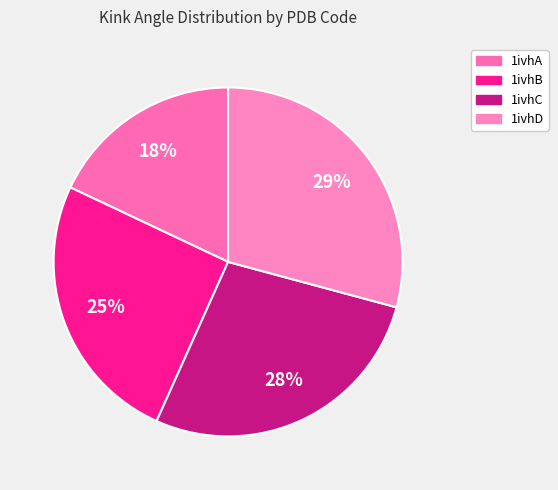

Rank the categories by value from highest to lowest.

1ivhD, 1ivhC, 1ivhB, 1ivhA